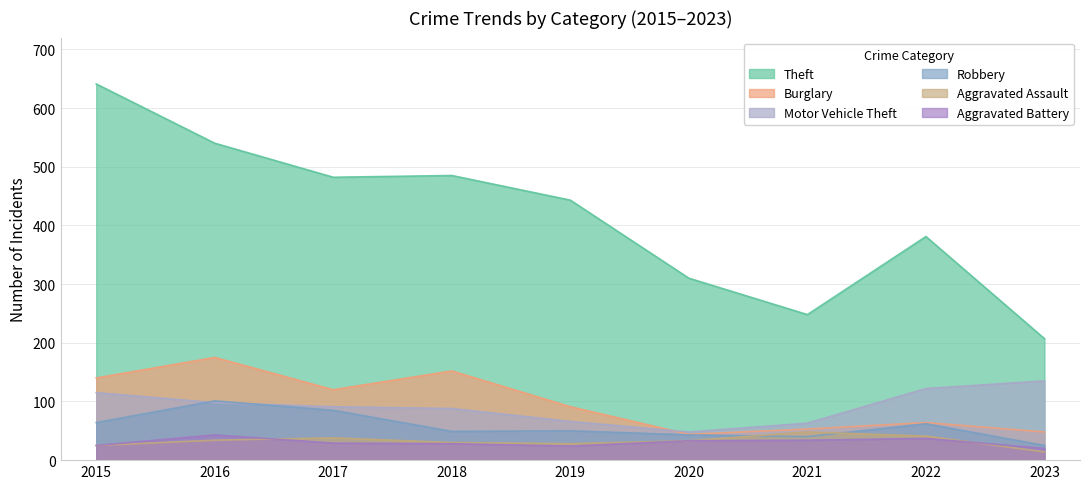

True or false: Theft and Aggravated Battery intersect in this chart.

False